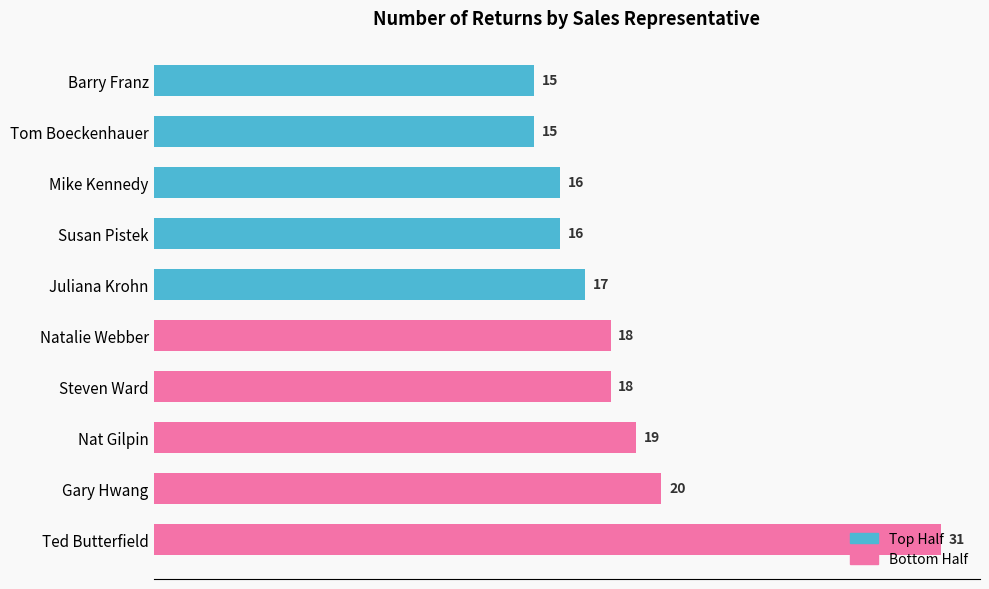

What is the label of the 4th bar from the top?

Susan Pistek